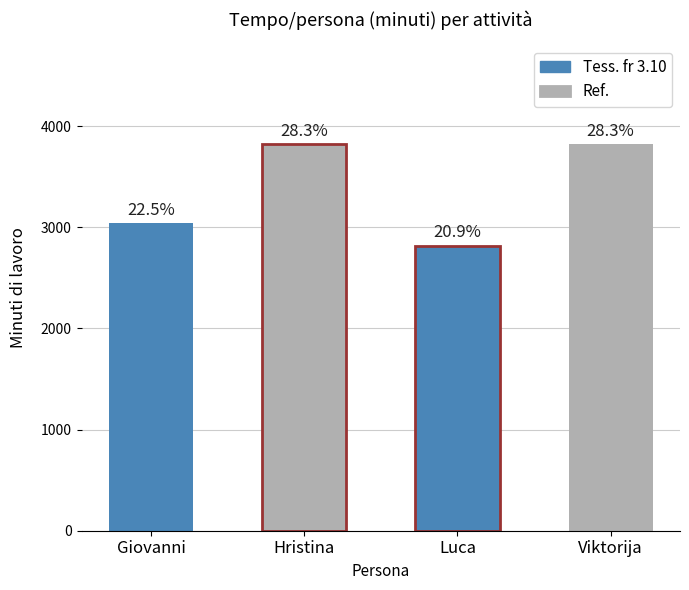

Is it true that the value at Luca is 1937?

False